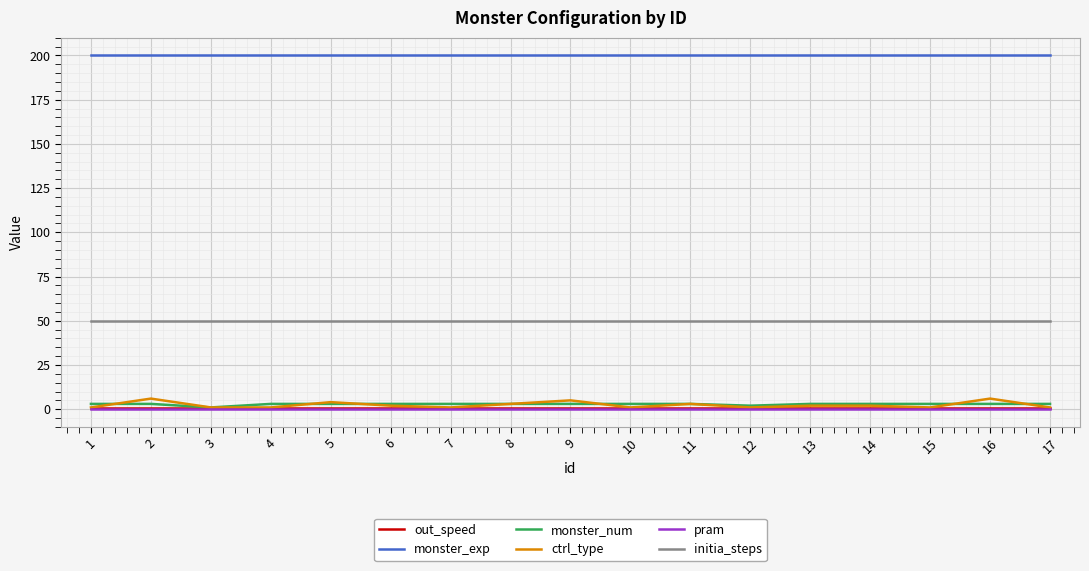

Which series has the largest total across all categories?

monster_exp